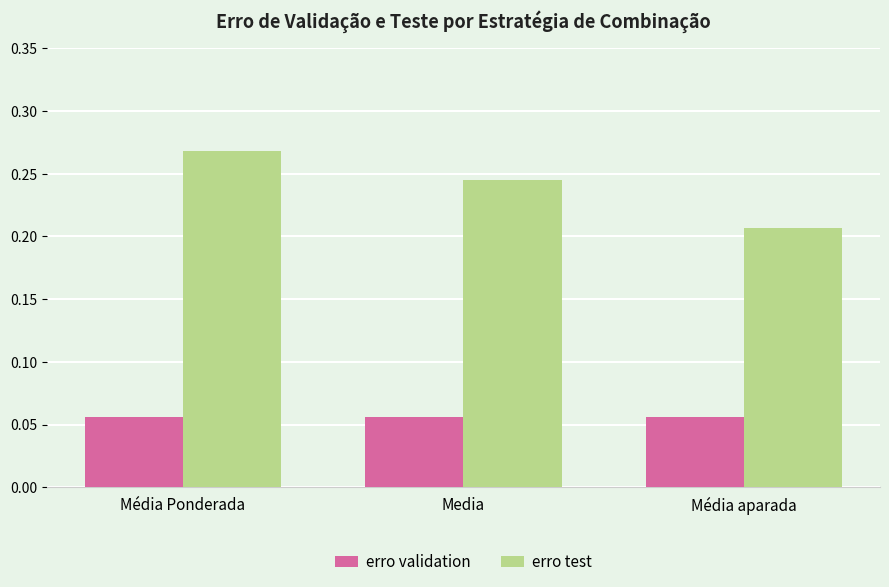

What is the sum of all erro test values?

0.7